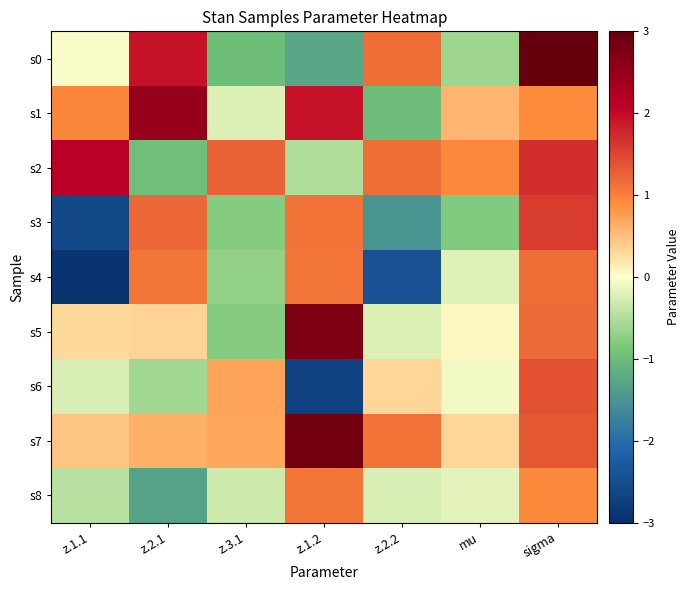

Reading left to right, list all the values displayed in this chart.

s0: z.1.1=-0.0	z.2.1=1.9	z.3.1=-1.0	z.1.2=-1.3	z.2.2=1.2	mu=-0.6	sigma=3.3
s1: z.1.1=0.9	z.2.1=2.5	z.3.1=-0.2	z.1.2=1.9	z.2.2=-1.0	mu=0.6	sigma=0.9
s2: z.1.1=2.1	z.2.1=-0.9	z.3.1=1.3	z.1.2=-0.5	z.2.2=1.2	mu=0.9	sigma=1.7
s3: z.1.1=-2.6	z.2.1=1.2	z.3.1=-0.8	z.1.2=1.1	z.2.2=-1.5	mu=-0.8	sigma=1.6
s4: z.1.1=-2.9	z.2.1=1.1	z.3.1=-0.7	z.1.2=1.1	z.2.2=-2.4	mu=-0.2	sigma=1.2
s5: z.1.1=0.3	z.2.1=0.3	z.3.1=-0.8	z.1.2=2.8	z.2.2=-0.2	mu=0.0	sigma=1.2
s6: z.1.1=-0.2	z.2.1=-0.6	z.3.1=0.7	z.1.2=-2.7	z.2.2=0.3	mu=-0.1	sigma=1.4
s7: z.1.1=0.4	z.2.1=0.6	z.3.1=0.7	z.1.2=2.9	z.2.2=1.1	mu=0.3	sigma=1.4
s8: z.1.1=-0.4	z.2.1=-1.3	z.3.1=-0.3	z.1.2=1.1	z.2.2=-0.3	mu=-0.2	sigma=0.9